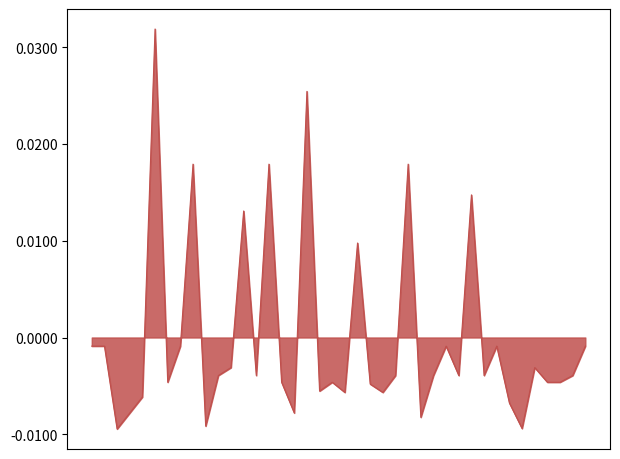

Does the chart have visible grid lines?

No